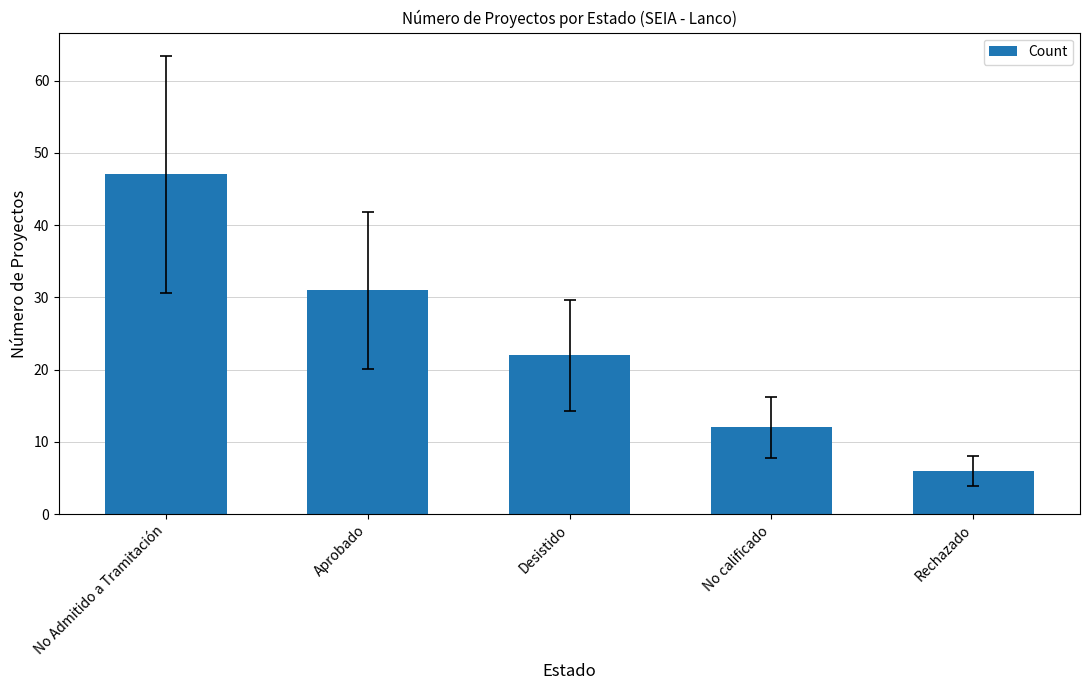

Count the number of data series in this chart.

1